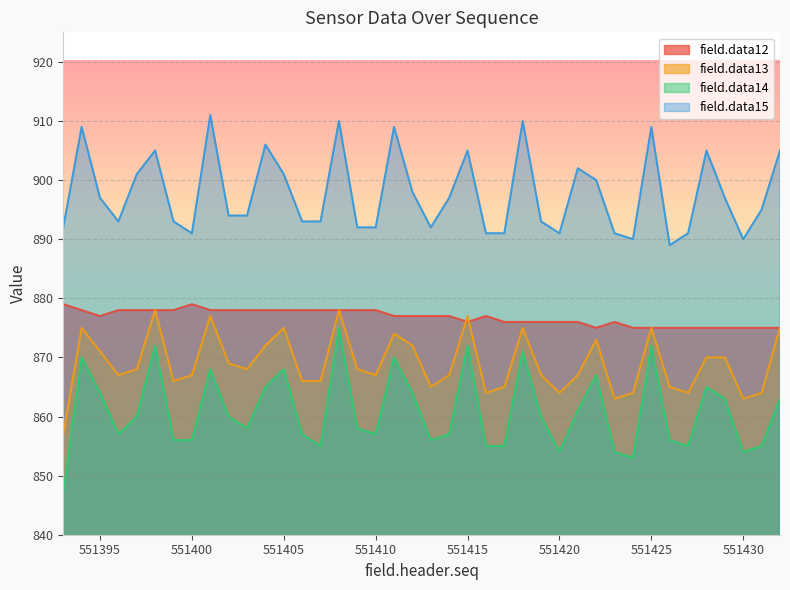

True or false: field.data12 has a value of 875 at 551427.

True